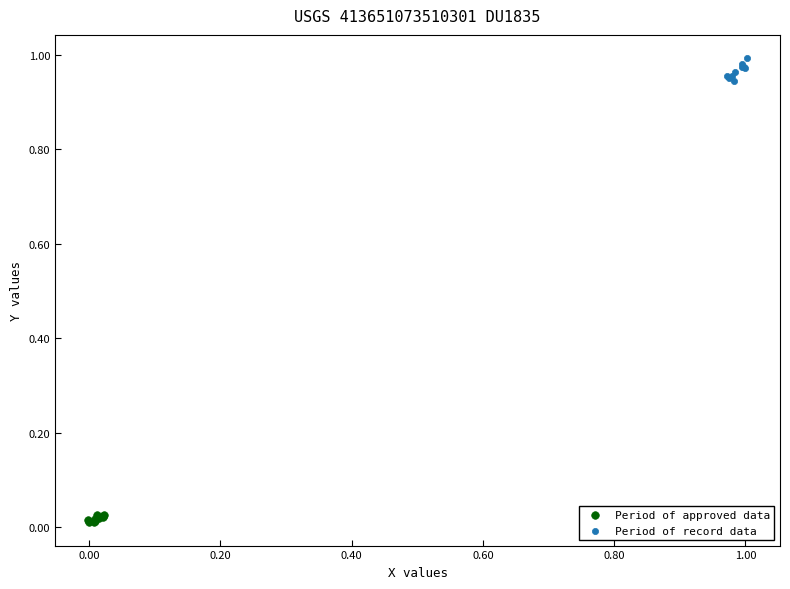

Which series has the largest Y range (max minus min)?

Period of record data